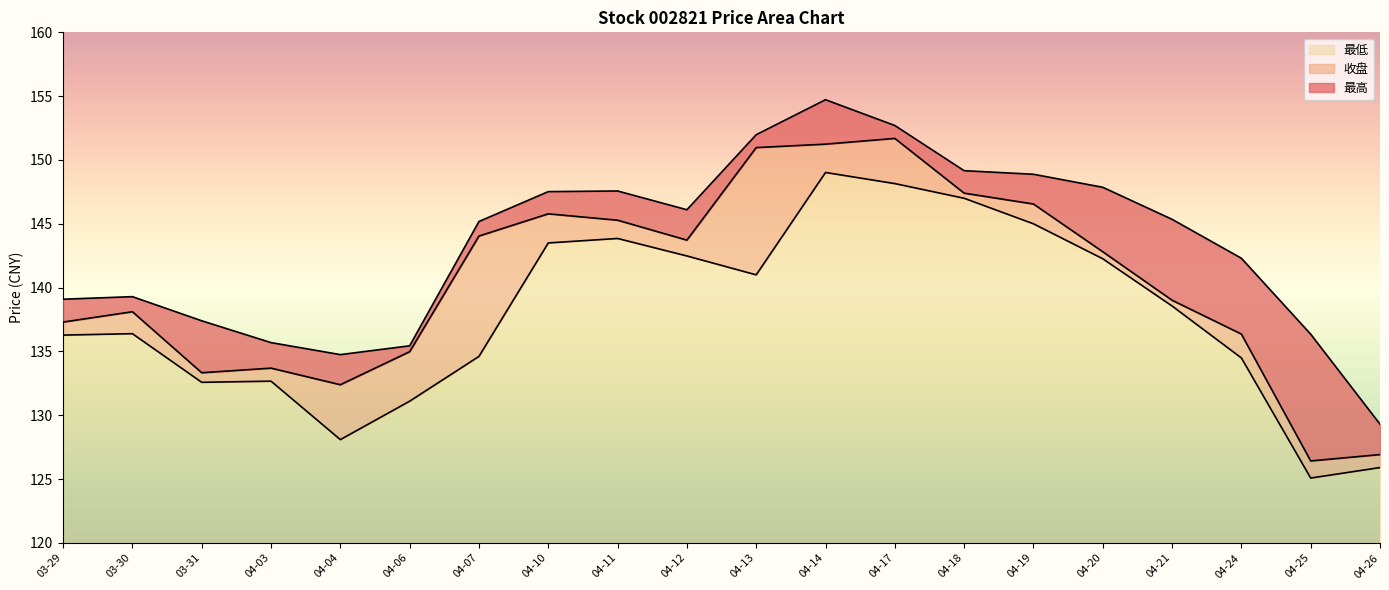

Is it true that 最高 equals 90.2 at 04-11?

False